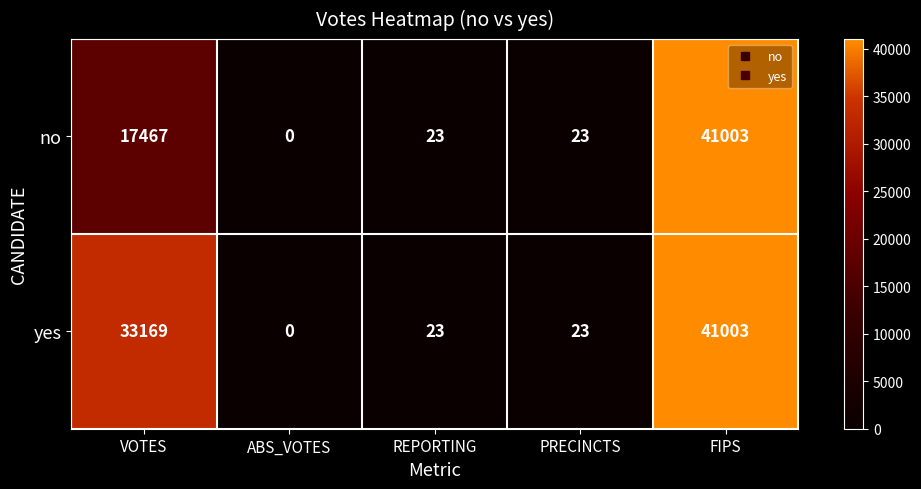

Reading left to right, transcribe all the data shown in this chart.

no: VOTES=17467	ABS_VOTES=0	REPORTING=23	PRECINCTS=23	FIPS=41003
yes: VOTES=33169	ABS_VOTES=0	REPORTING=23	PRECINCTS=23	FIPS=41003